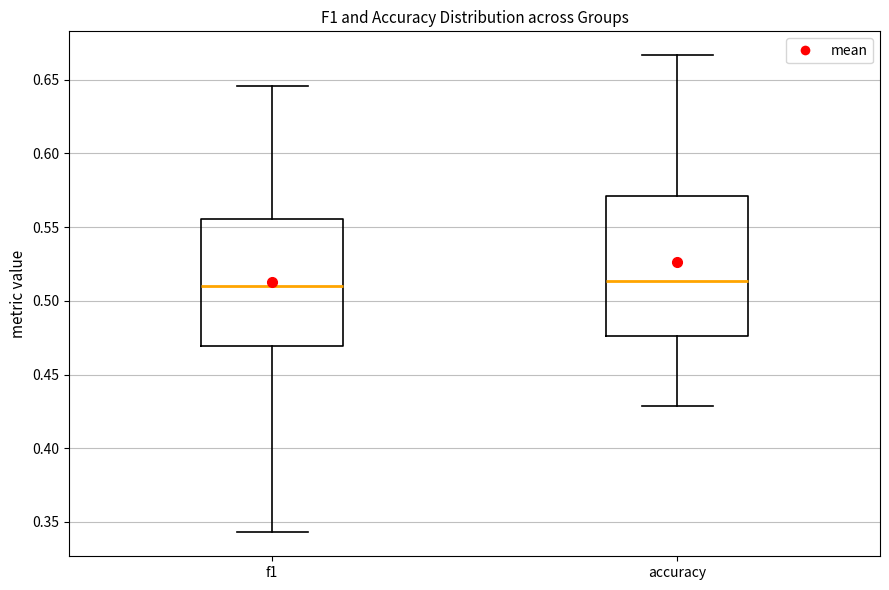

Where does the median line of the box for f1 sit on the y-axis? The values are not printed on the chart, so give them approximately, as read against the axis.

0.510